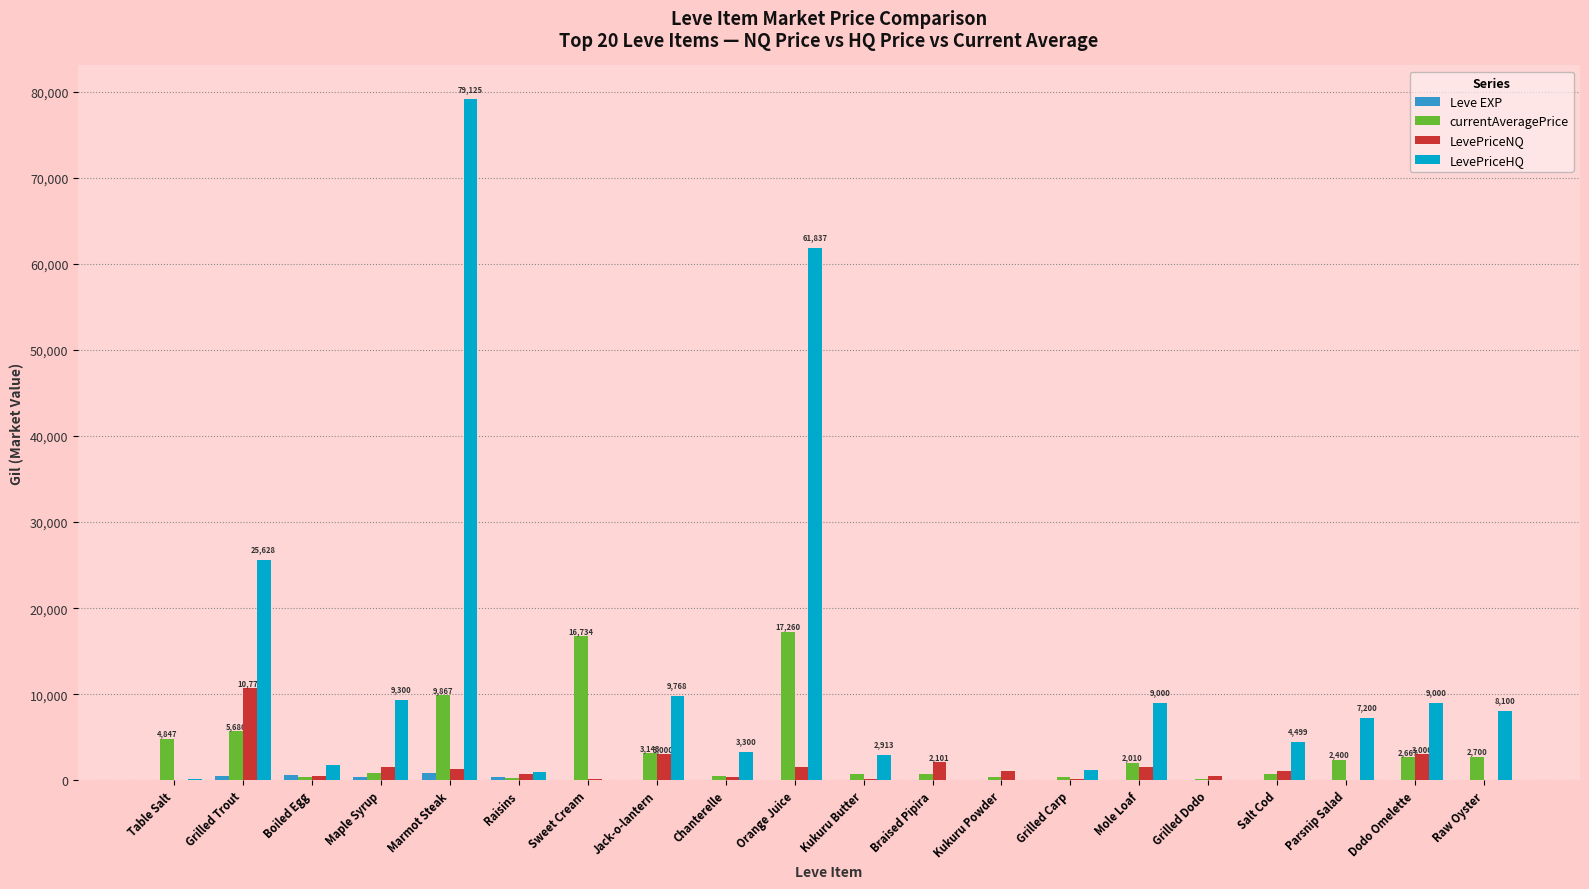

Which series has the largest total across all categories?

LevePriceHQ